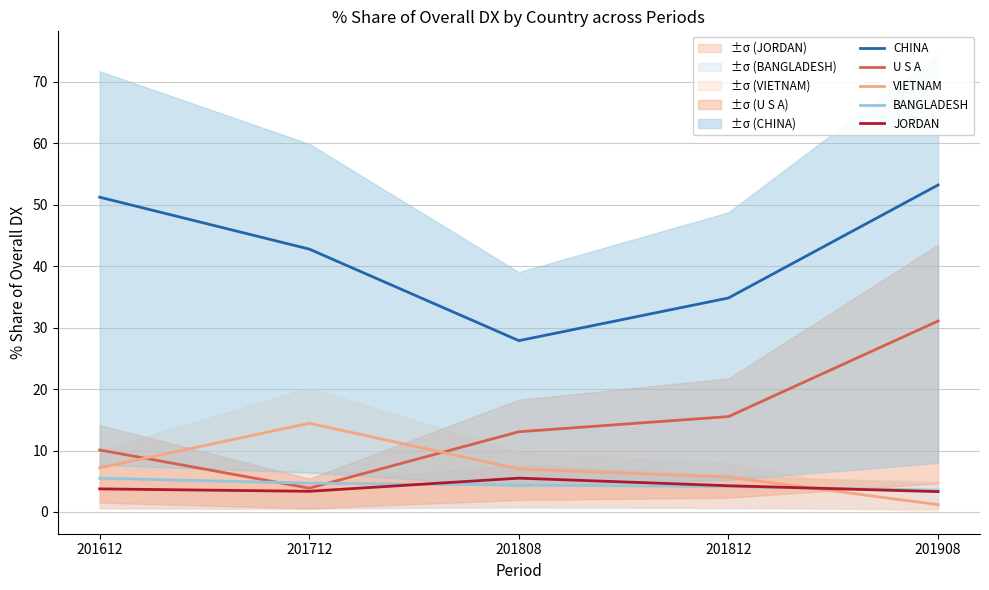

The value of BANGLADESH at 201908 is 3.6. True or false?

True